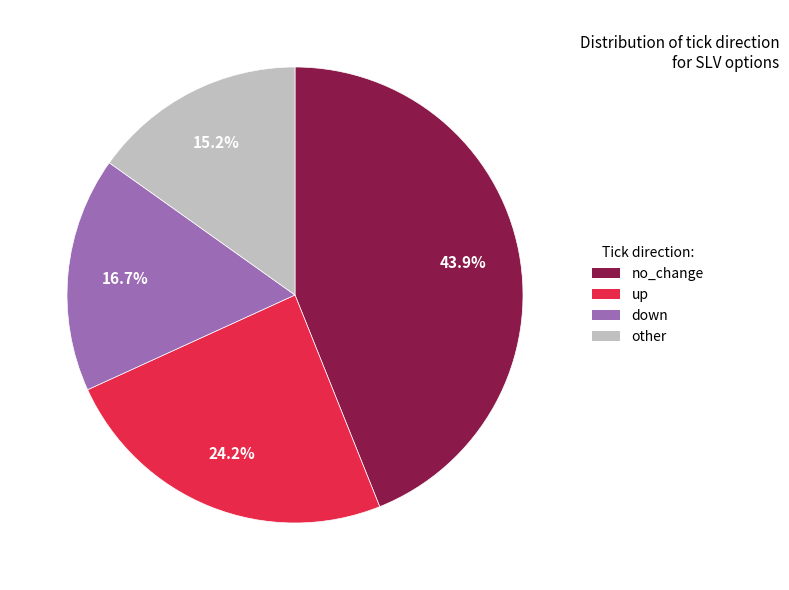

Combined, what portion of the pie is up and other?

39.4%